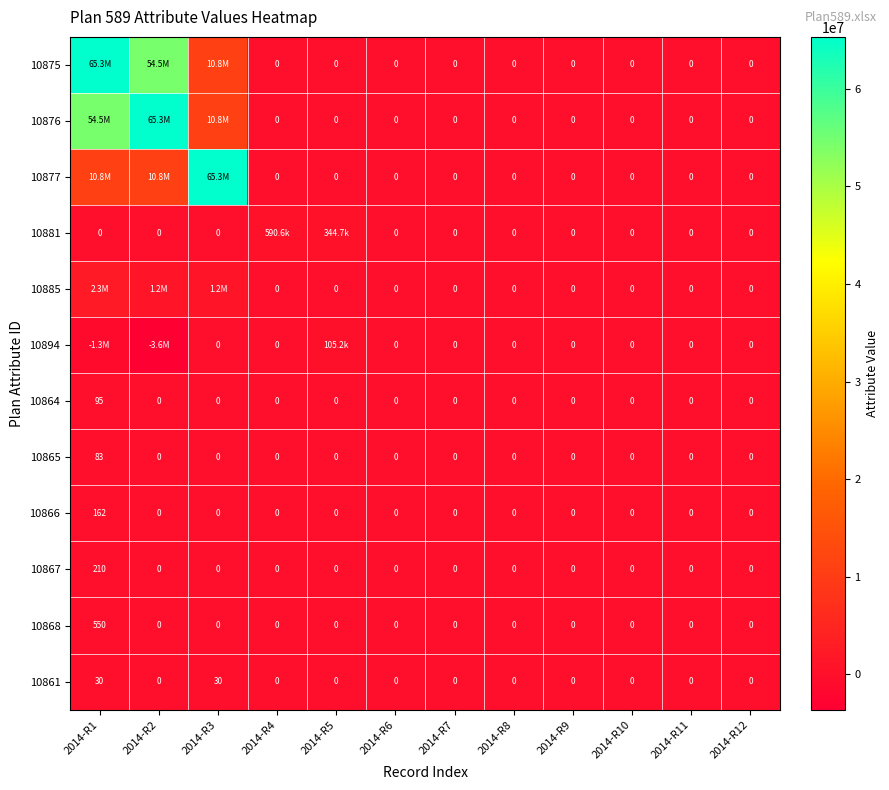

The value of 10867 at 2014-R2 is -143. True or false?

False